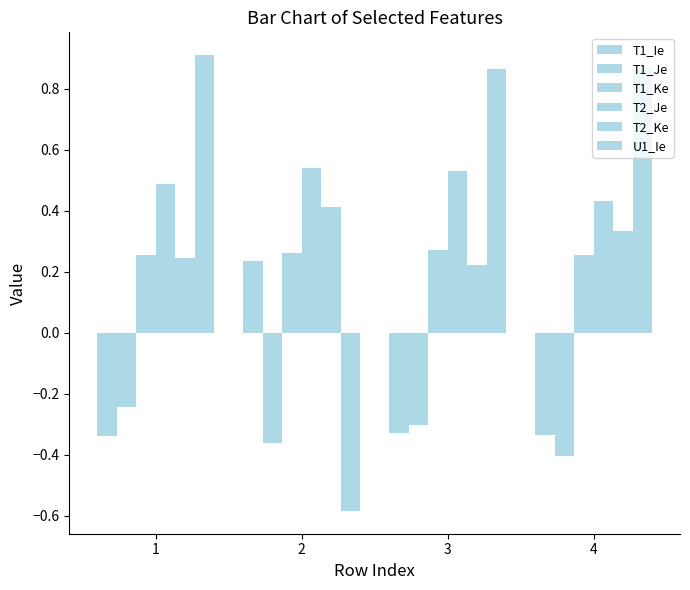

How many bars are there in total?

24